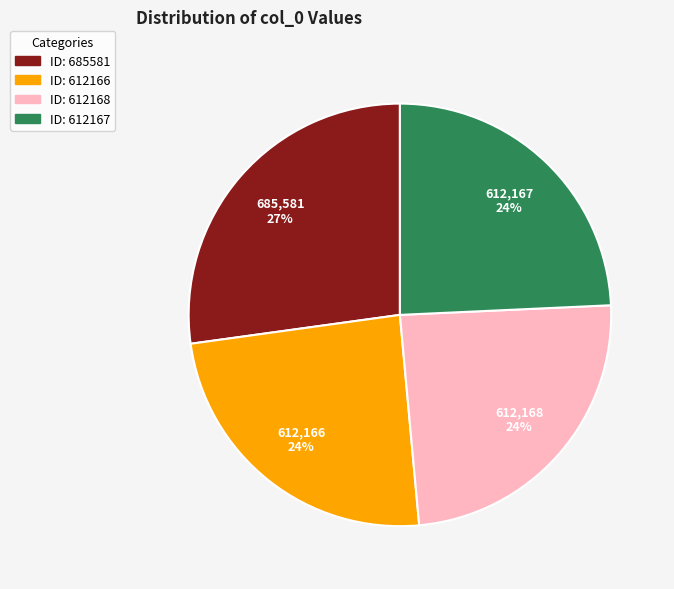

Do ID: 685581 and ID: 612168 together represent more than half of the pie?

Yes